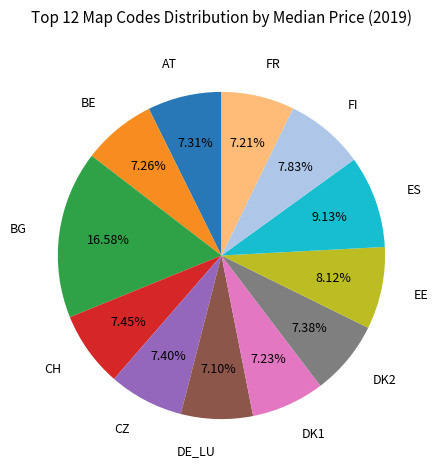

Does any single category account for the majority?

No